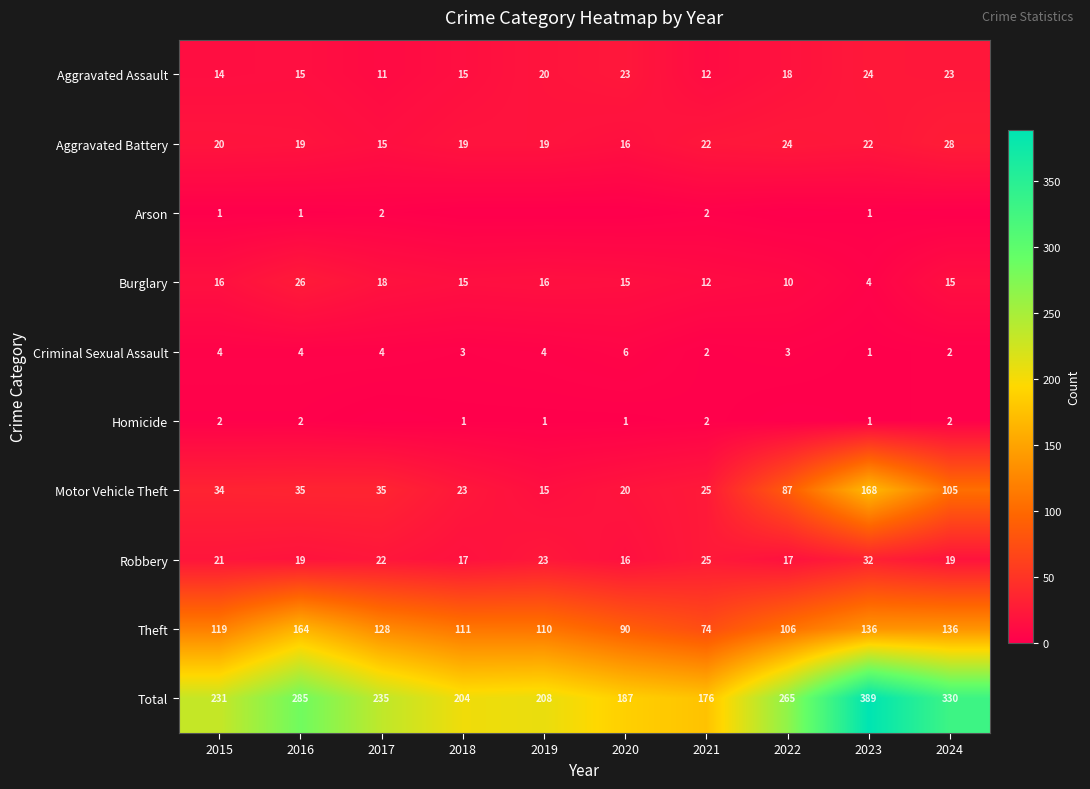

What is the difference between the highest and lowest values at 2016?

284